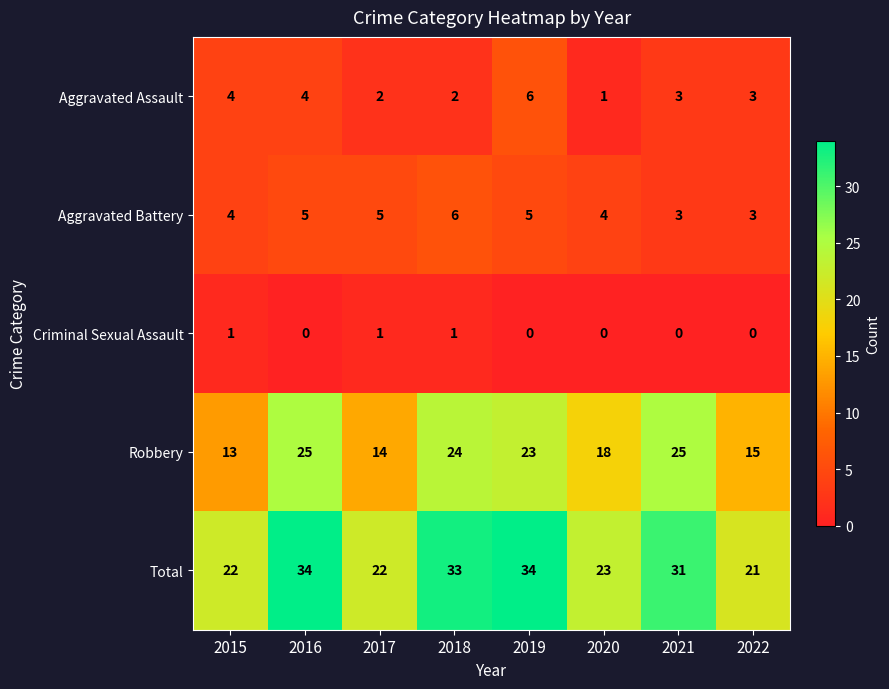

What is the difference between the highest and lowest values at 2021?

31